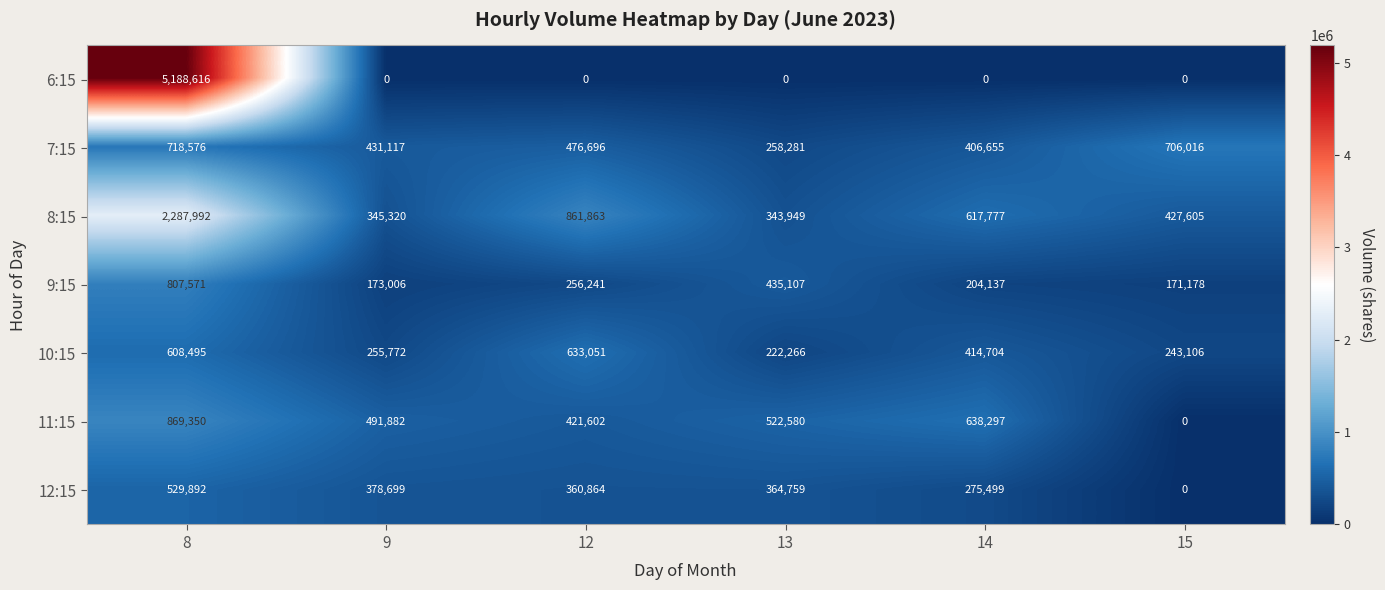

Read the 12:15 value at 14, to the nearest 10.

275500